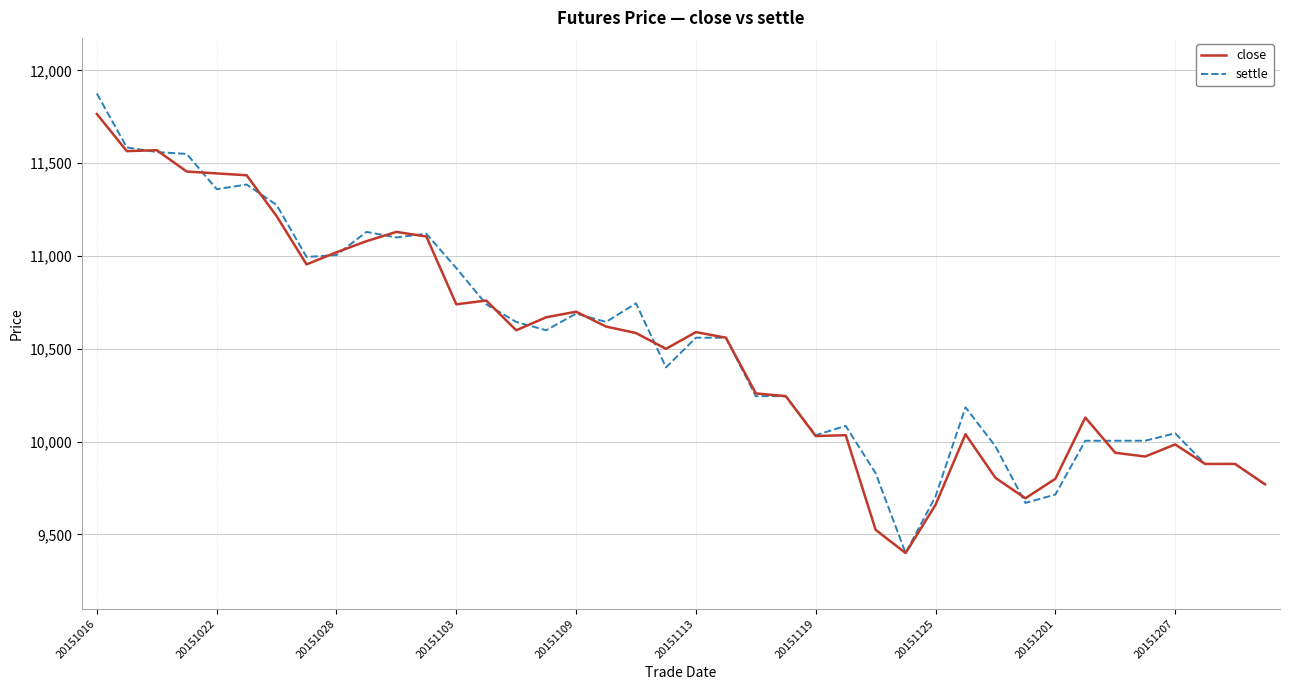

Which series has the largest range (max minus min)?

settle